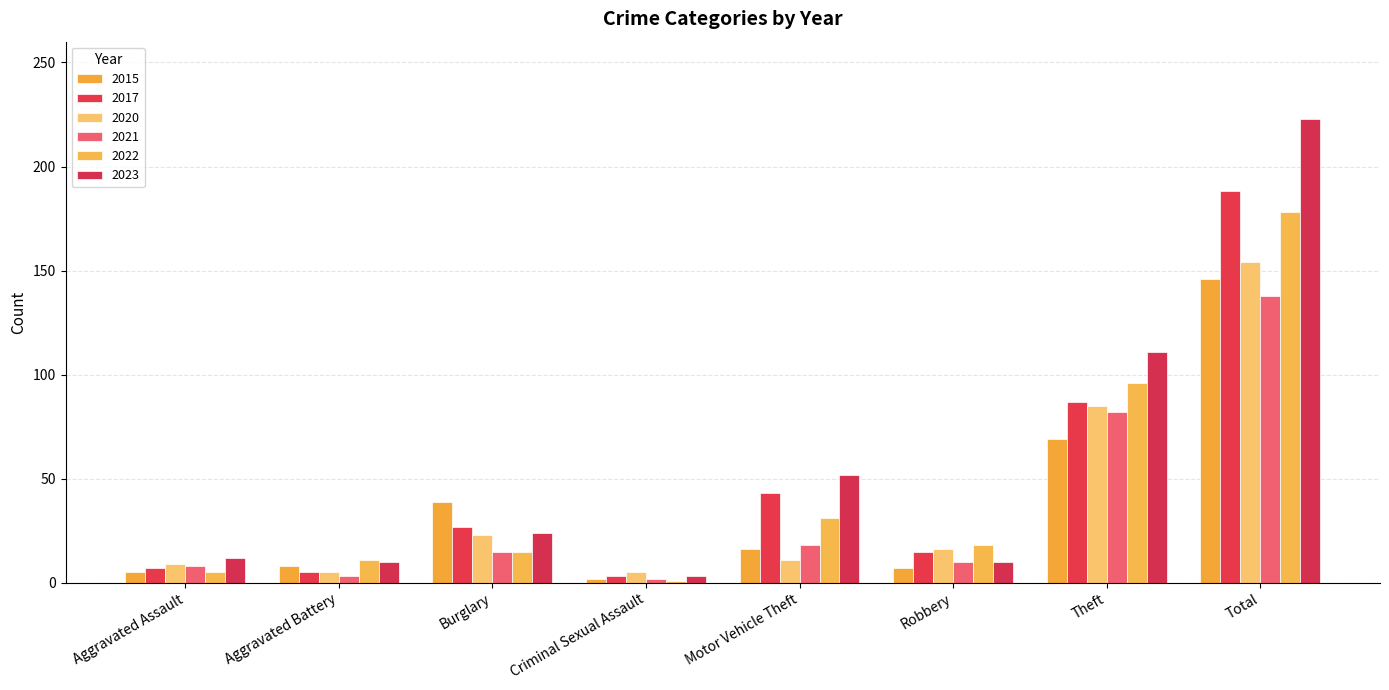

How many data points does each series have?

8